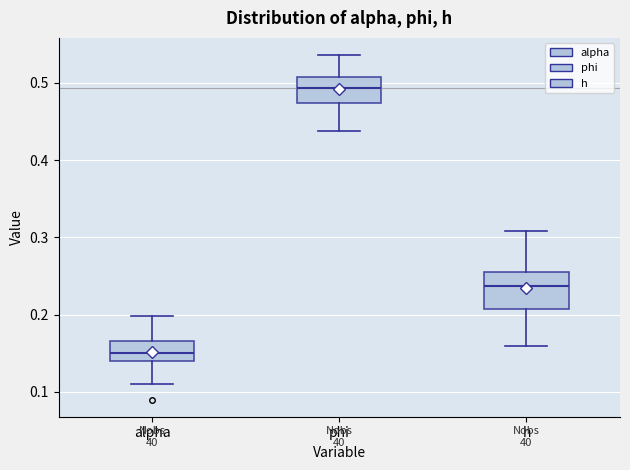

Where is the lower edge of the box for h on the y-axis? The values are not printed on the chart, so give them approximately, as read against the axis.

0.21